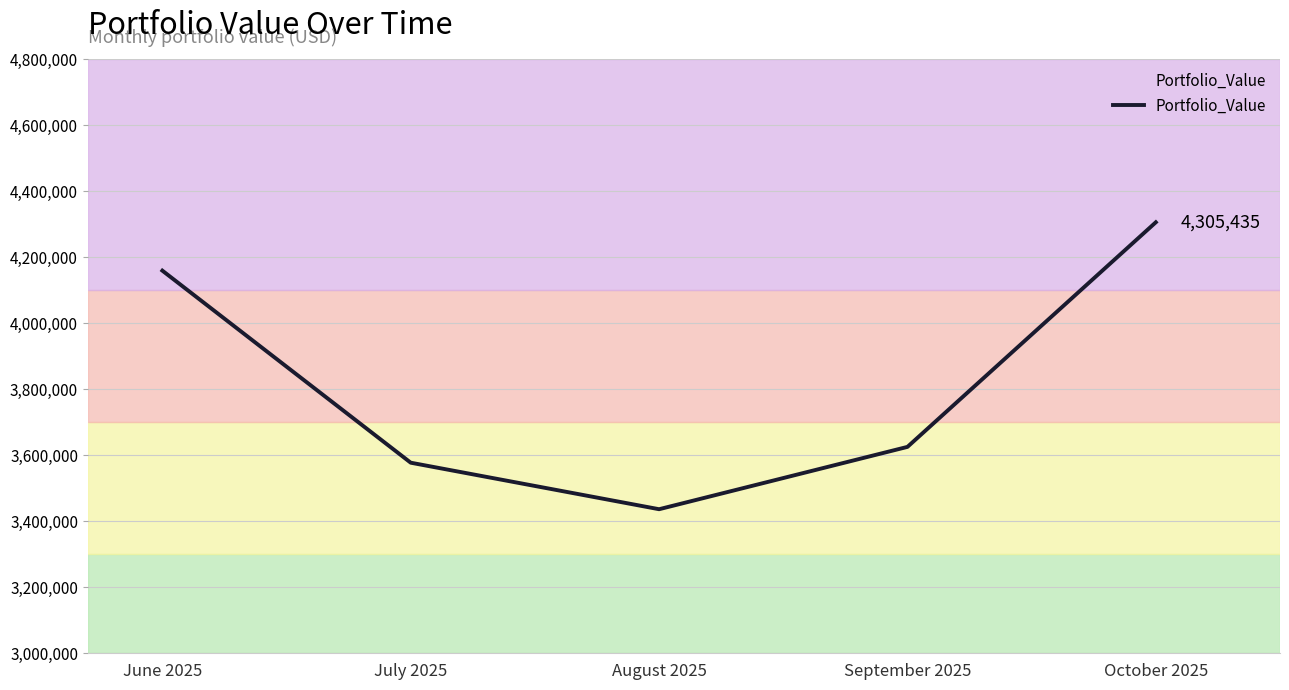

What is the change in value from June 2025 to July 2025?

-581715